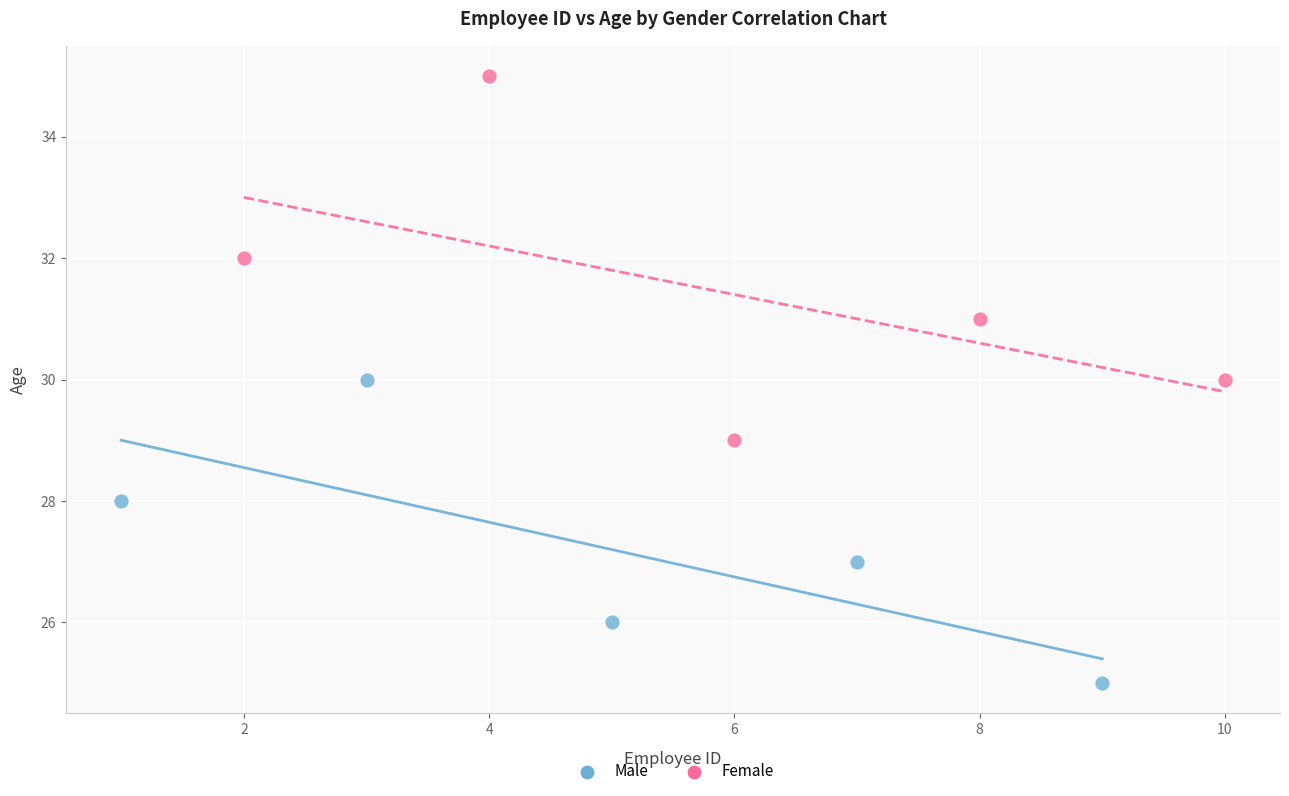

Which series has the largest Y range (max minus min)?

Female